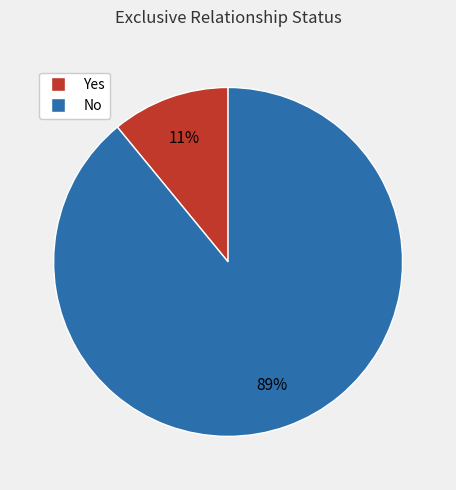

Is it true that Yes is 16% of the pie?

False